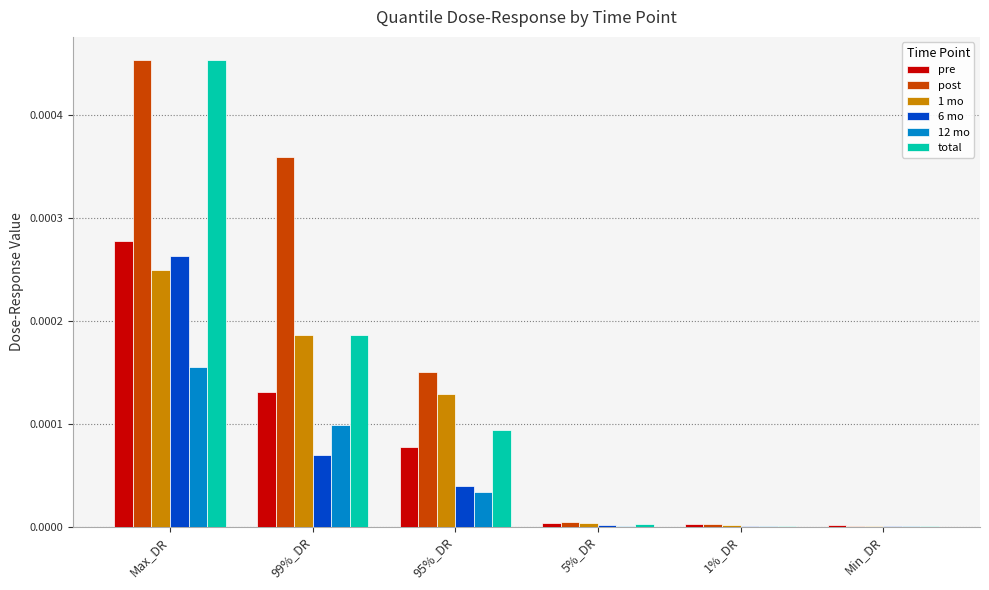

At which category is the sum across all series the highest?

Max_DR